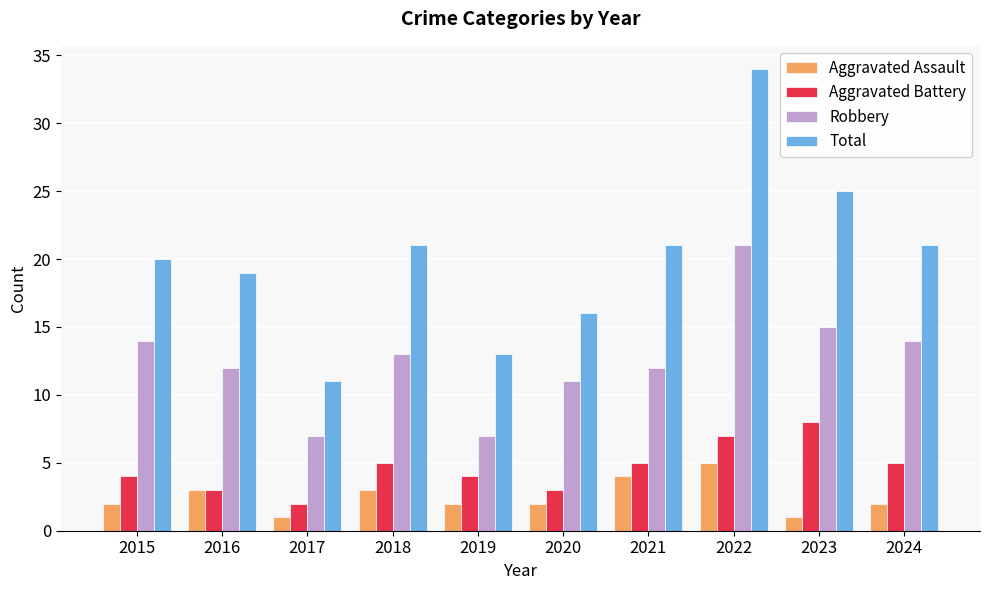

Reading right to left, transcribe all the data shown in this chart.

Aggravated Assault: 2	1	5	4	2	2	3	1	3	2
Aggravated Battery: 5	8	7	5	3	4	5	2	3	4
Robbery: 14	15	21	12	11	7	13	7	12	14
Total: 21	25	34	21	16	13	21	11	19	20